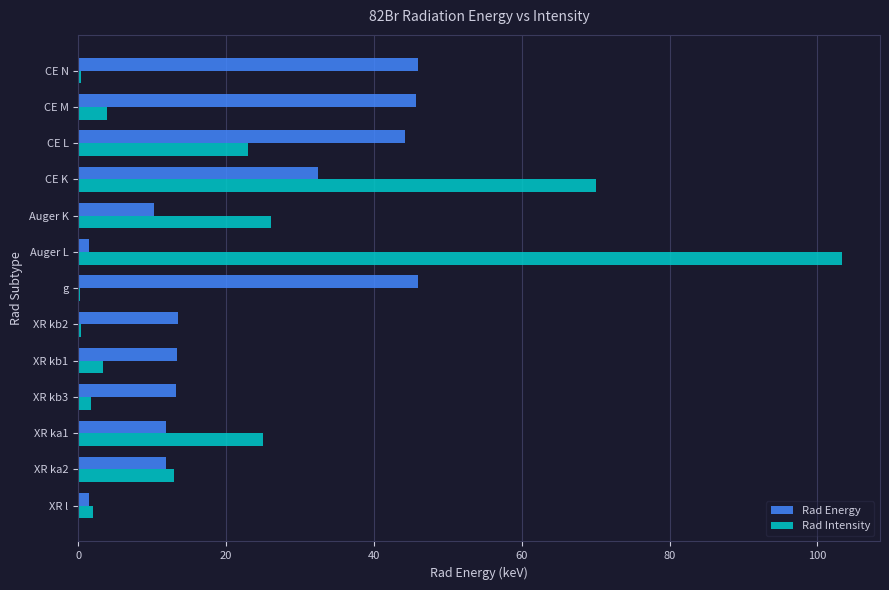

What is the maximum value for Rad Intensity?

103.3